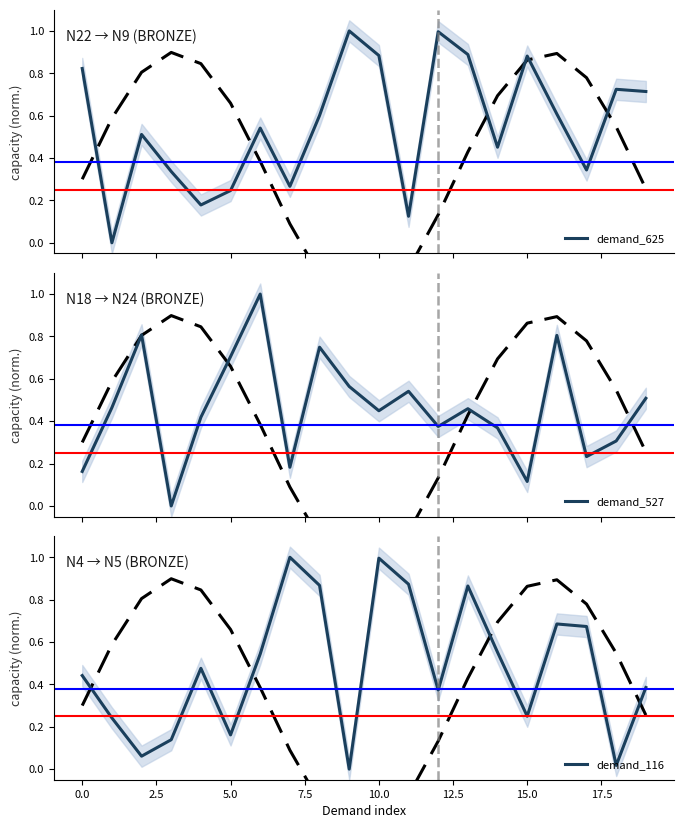

How many interior local peaks does the demand_527 series have?

6